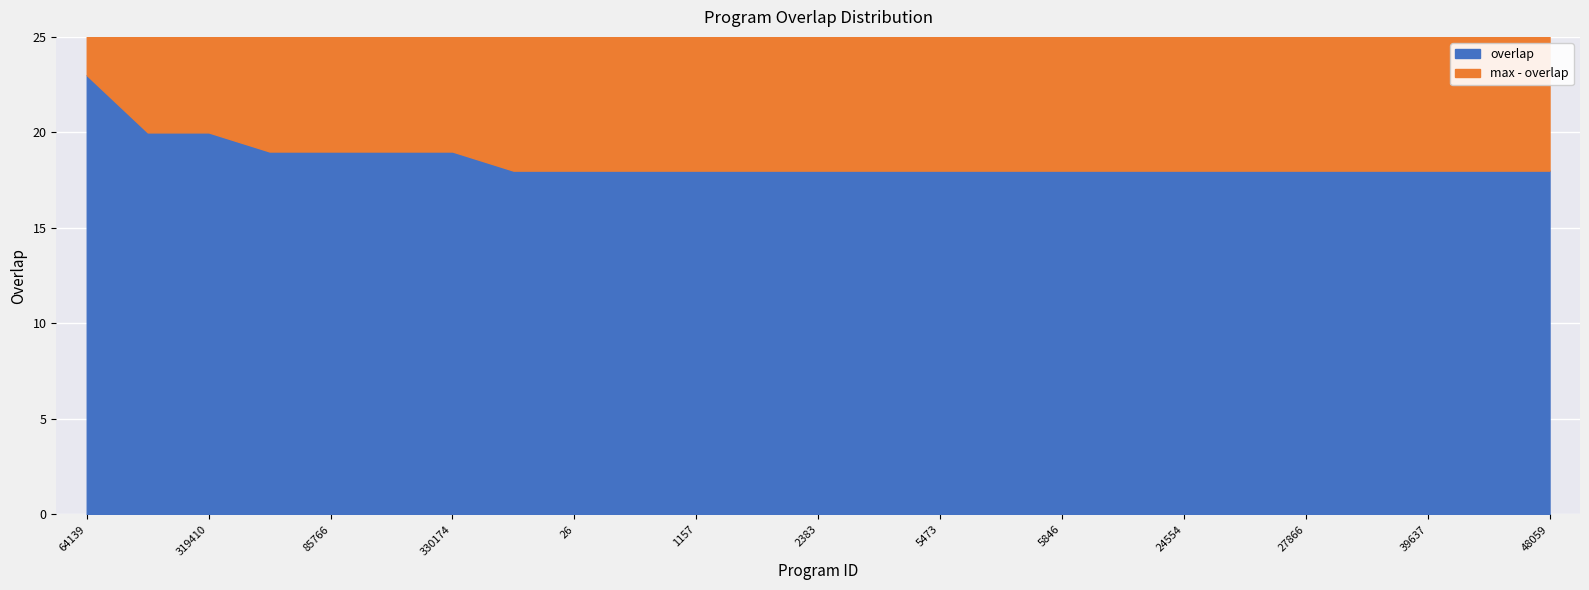

Rank the categories by value from lowest to highest.

5, 26, 780, 1157, 2327, 2383, 5361, 5473, 5572, 5846, 14819, 24554, 27755, 27866, 28886, 39637, 45723, 48059, 62319, 85766, 328271, 330174, 56673, 319410, 64139